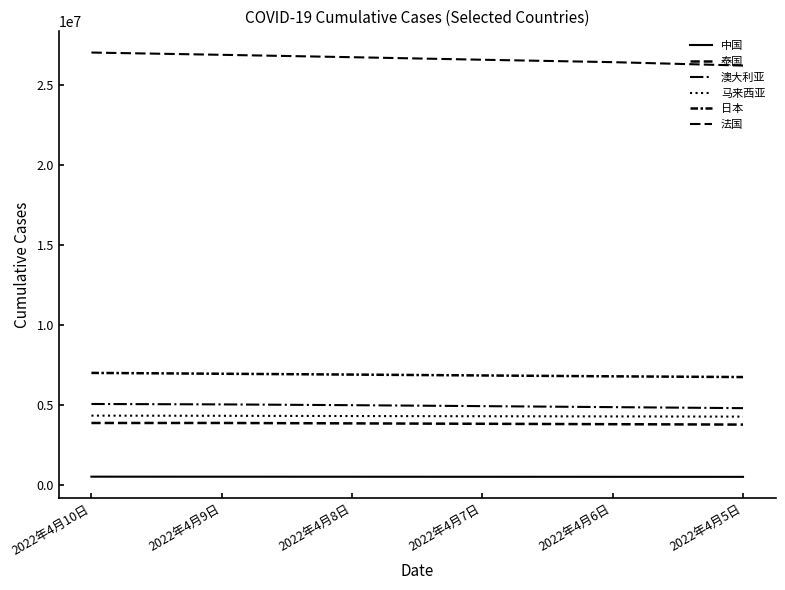

Which label corresponds to the smallest value in the chart?

2022年4月5日